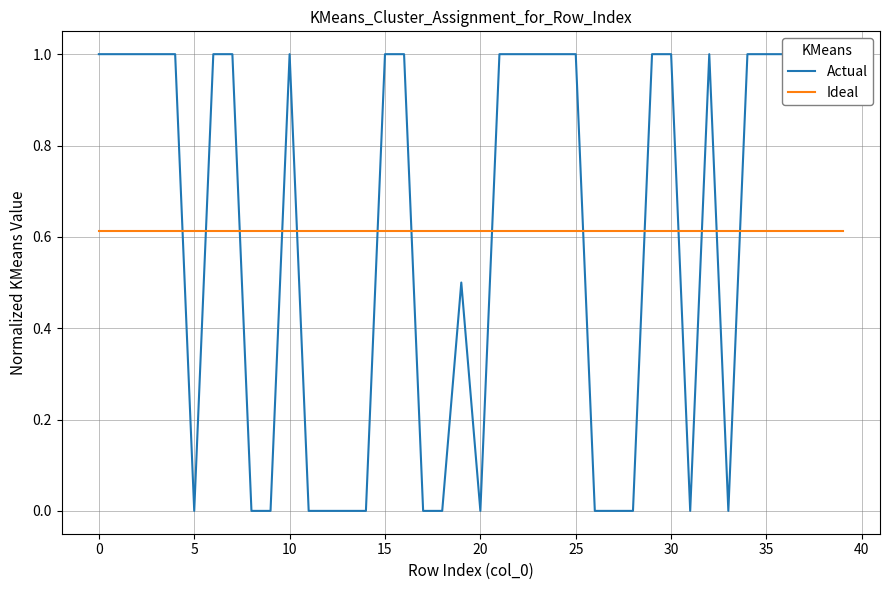

True or false: Ideal and Actual intersect in this chart.

True